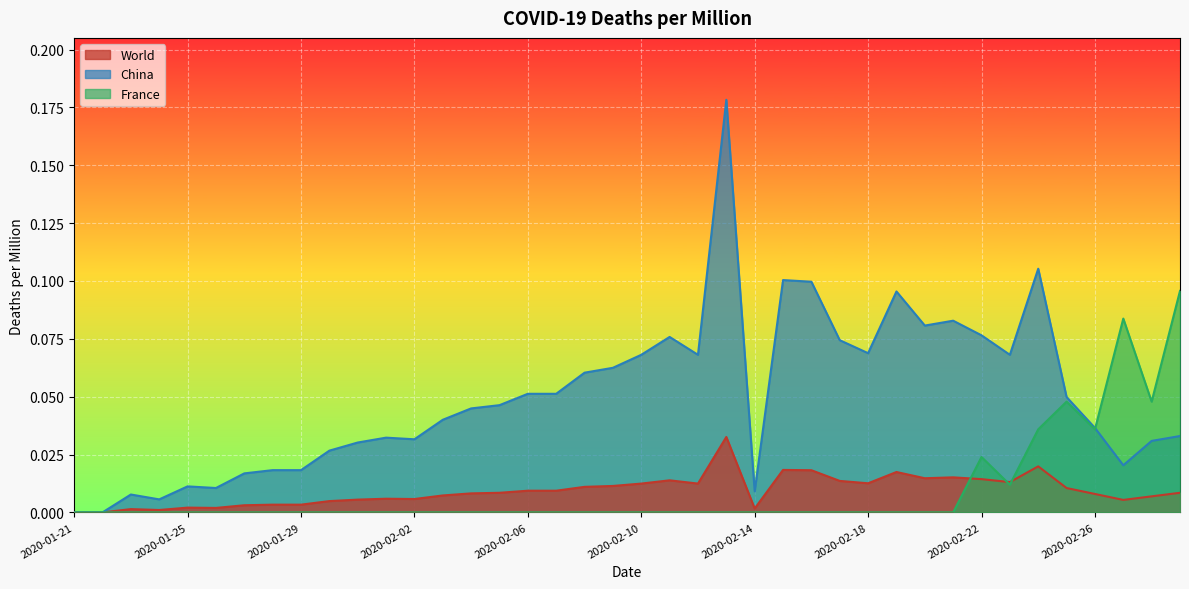

What position from the left is 2020-02-14?

25